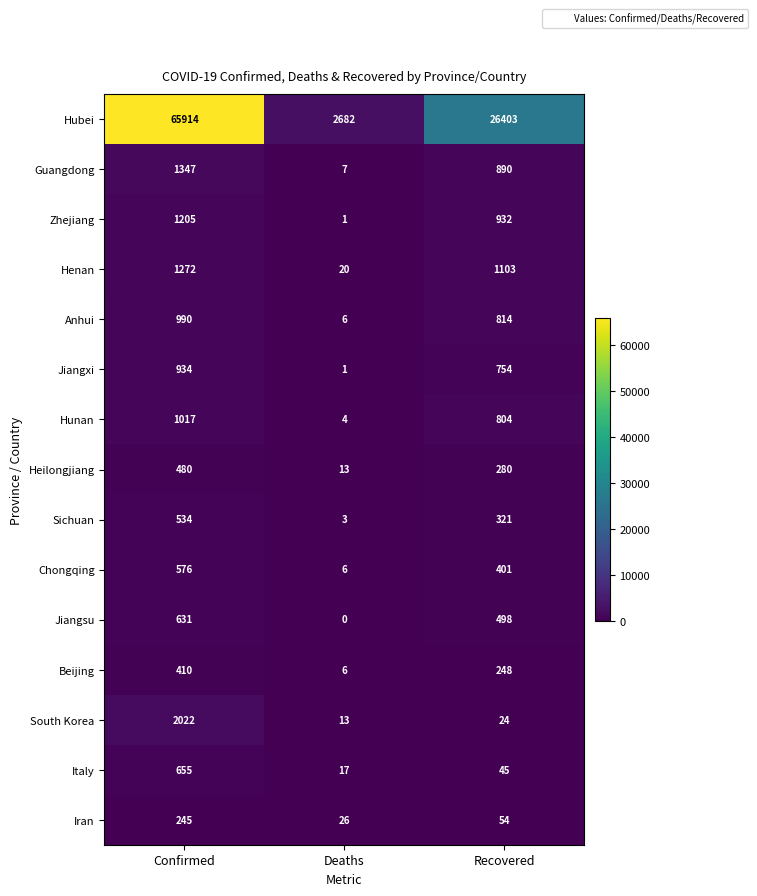

How many categories are shown in the chart?

3